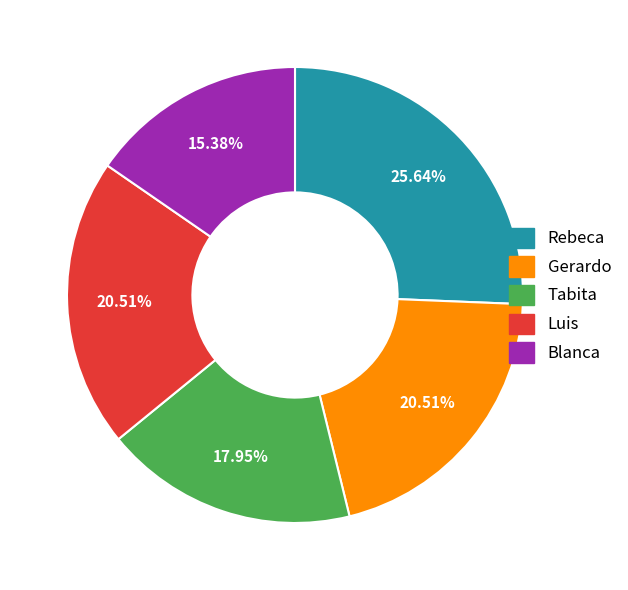

Count the number of slices in the pie.

5